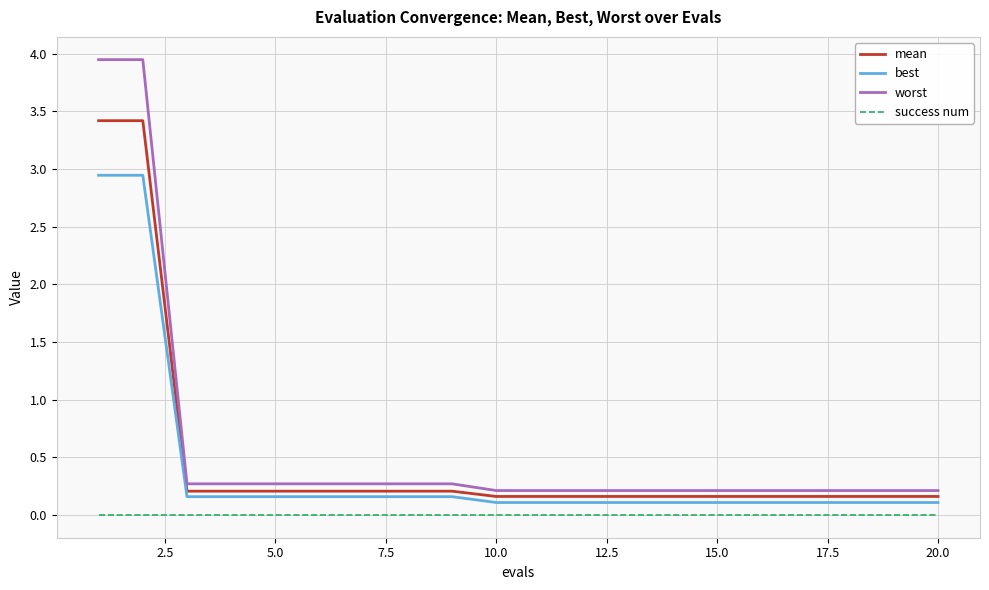

True or false: worst and success num cross at least once.

False